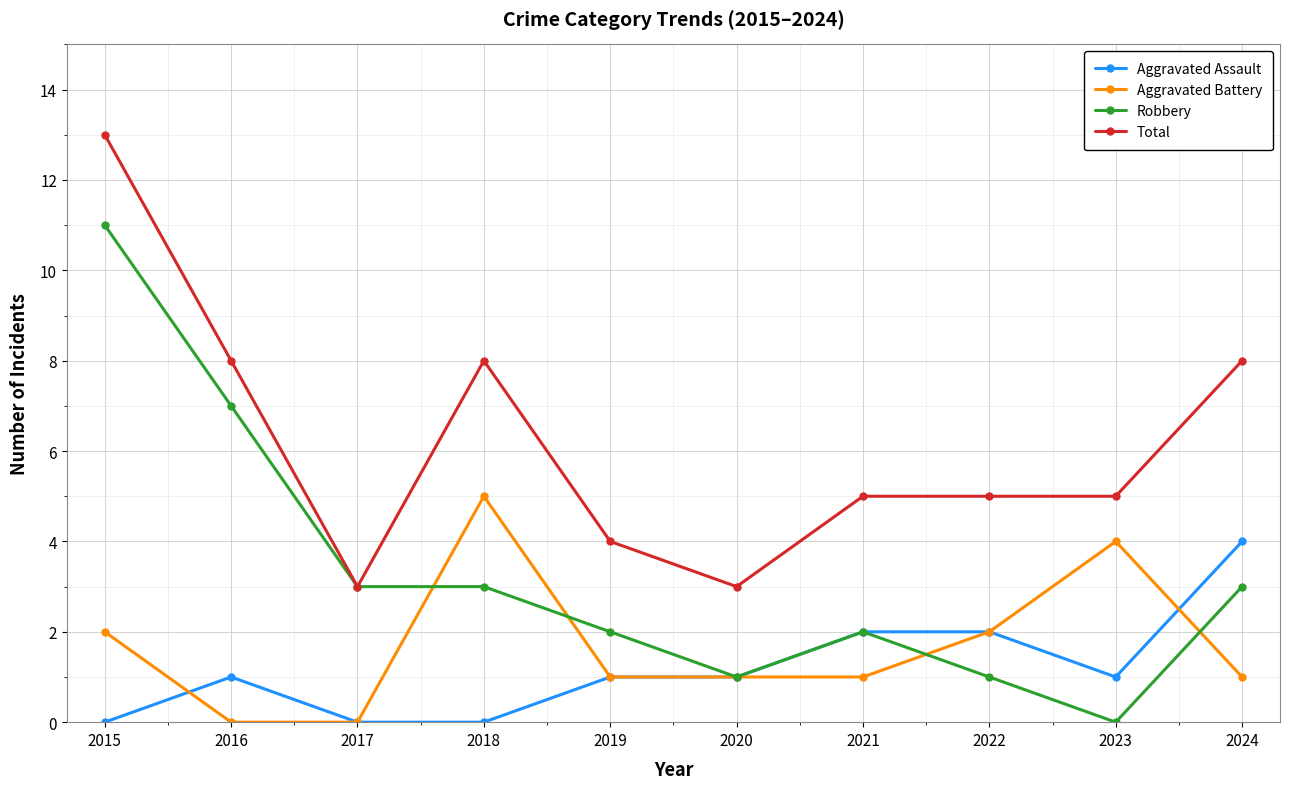

Reading left to right, list all the values displayed in this chart.

Aggravated Assault: 2015=0	2016=1	2017=0	2018=0	2019=1	2020=1	2021=2	2022=2	2023=1	2024=4
Aggravated Battery: 2015=2	2016=0	2017=0	2018=5	2019=1	2020=1	2021=1	2022=2	2023=4	2024=1
Robbery: 2015=11	2016=7	2017=3	2018=3	2019=2	2020=1	2021=2	2022=1	2023=0	2024=3
Total: 2015=13	2016=8	2017=3	2018=8	2019=4	2020=3	2021=5	2022=5	2023=5	2024=8